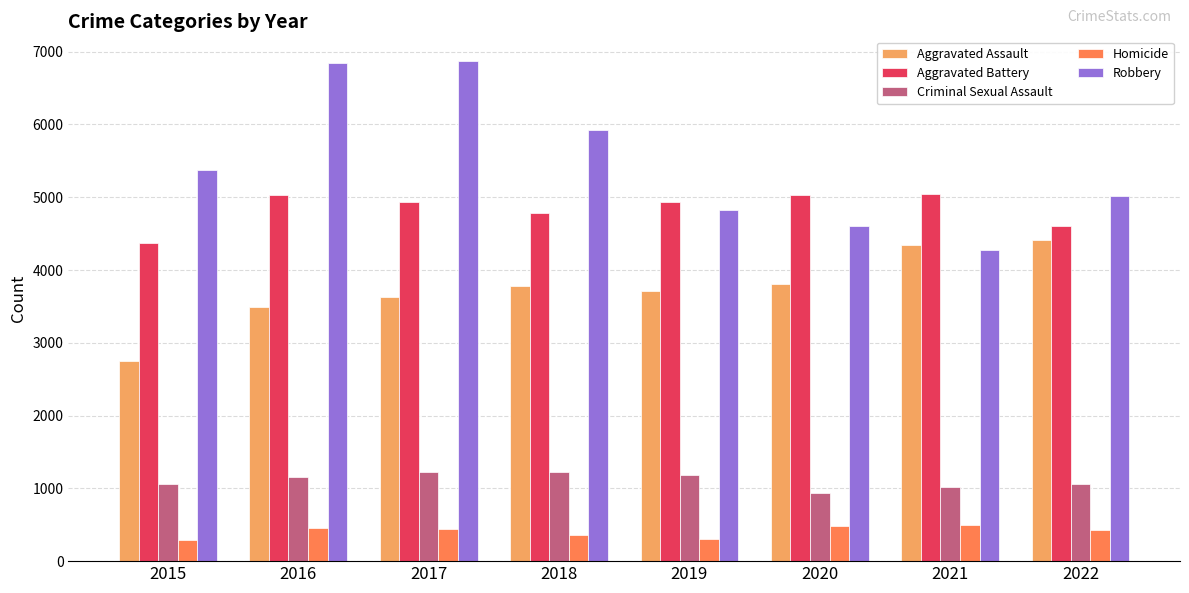

What is the difference between the highest and lowest values at 2016?

6393